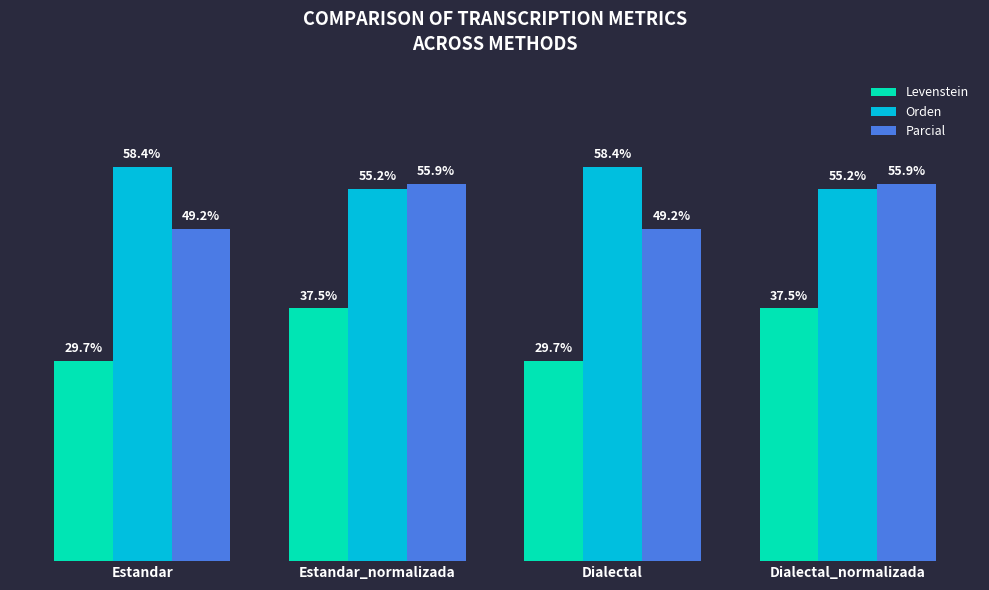

Between Estandar_normalizada and Dialectal, which series saw the biggest shift?

Levenstein